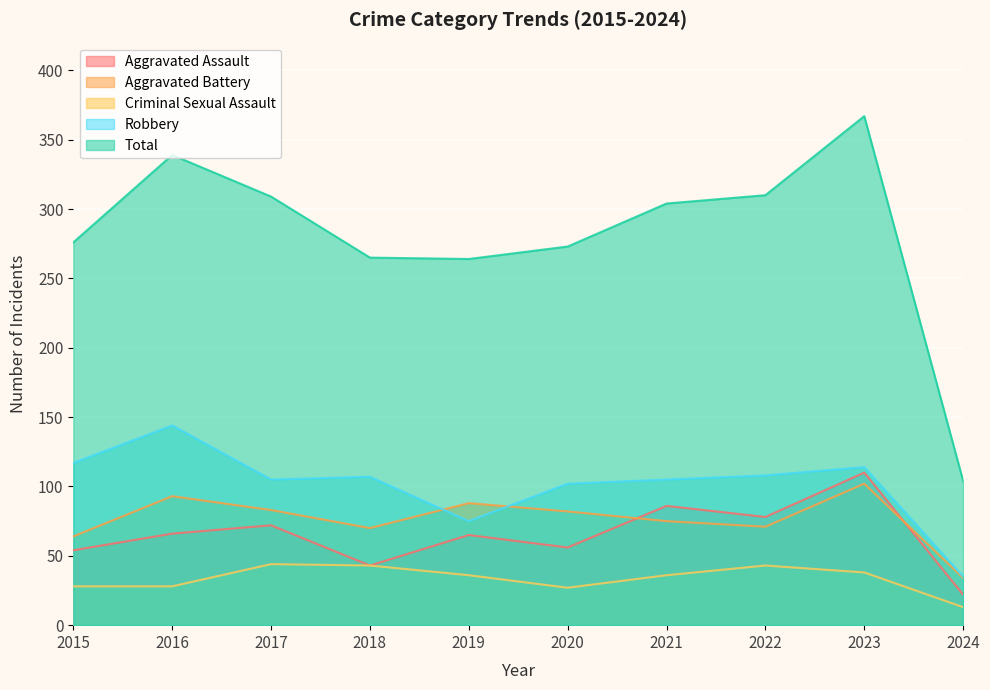

True or false: Aggravated Battery and Total intersect in this chart.

False